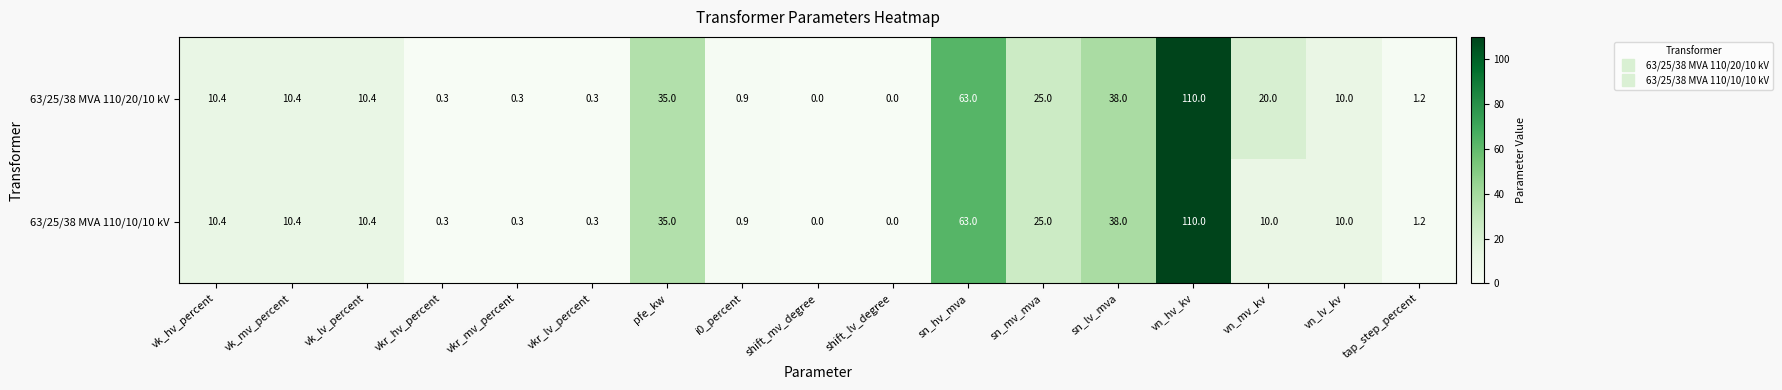

The 63/25/38 MVA 110/10/10 kV series shows 23.3 at sn_hv_mva. True or false?

False